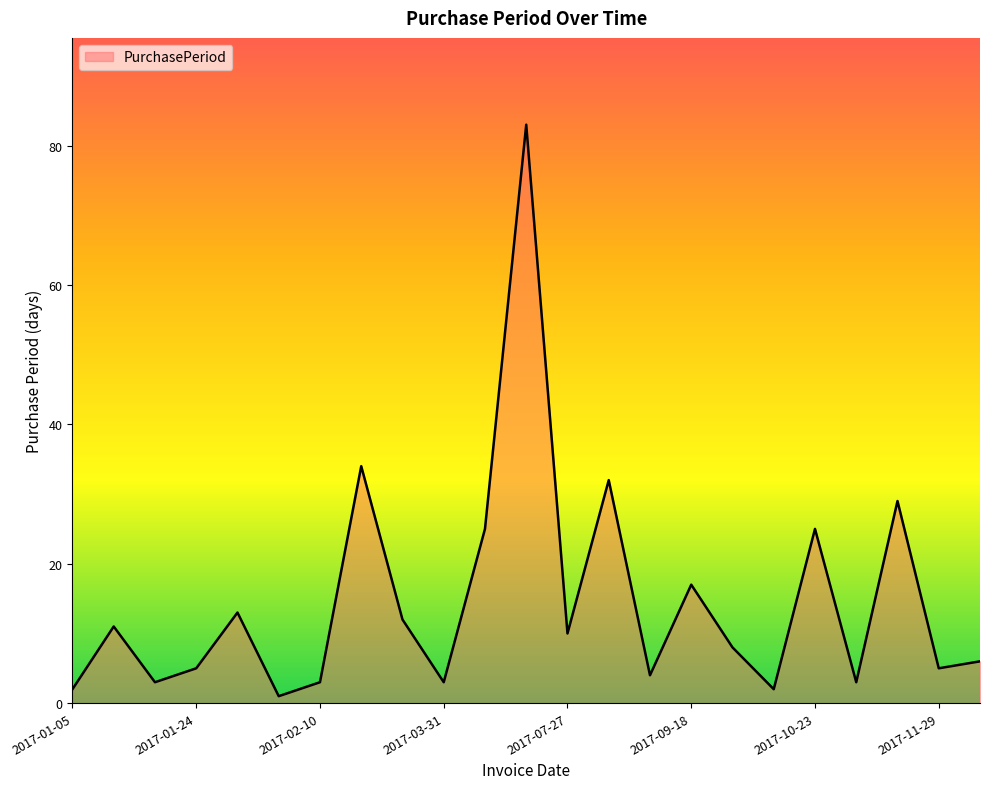

What is the maximum value shown in the chart?

83